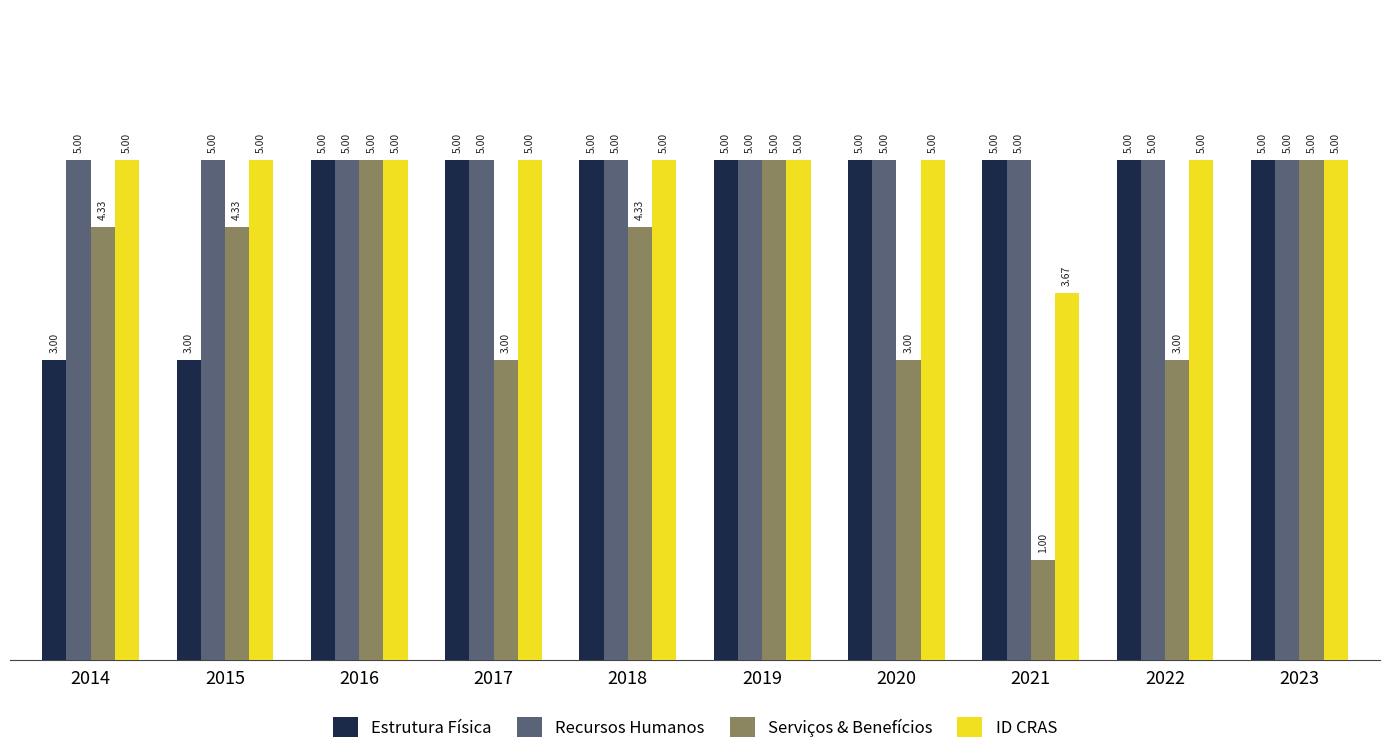

Does the chart contain any negative values?

No